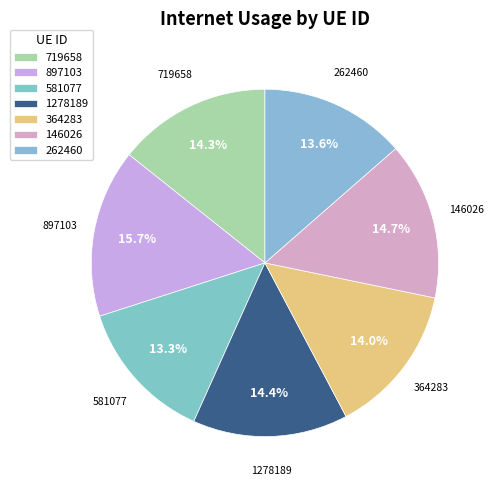

True or false: 364283 accounts for 7% of the total.

False